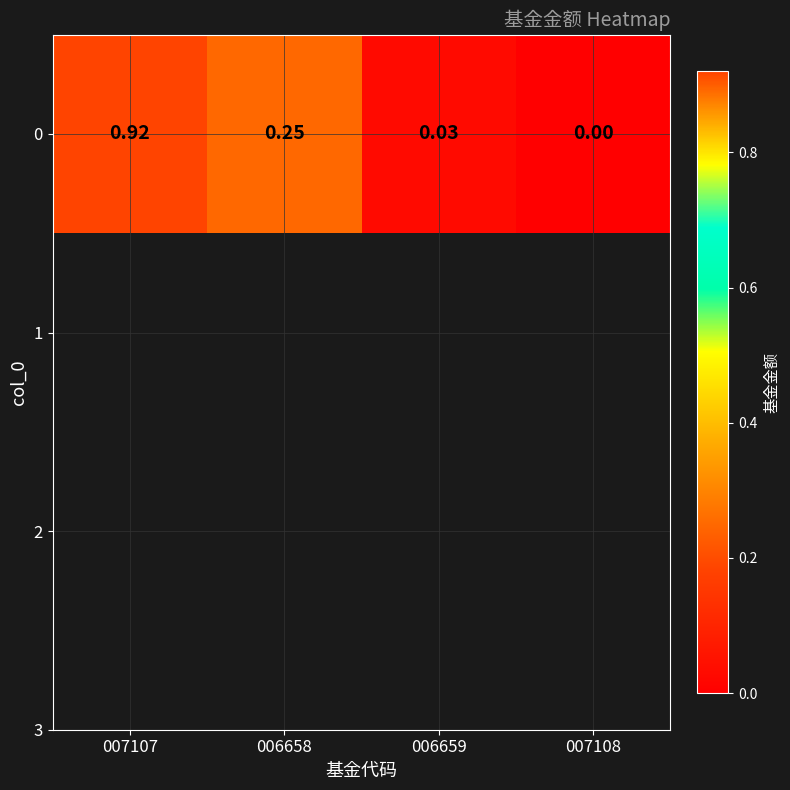

Between 006659 and 007108, which is larger?

006659